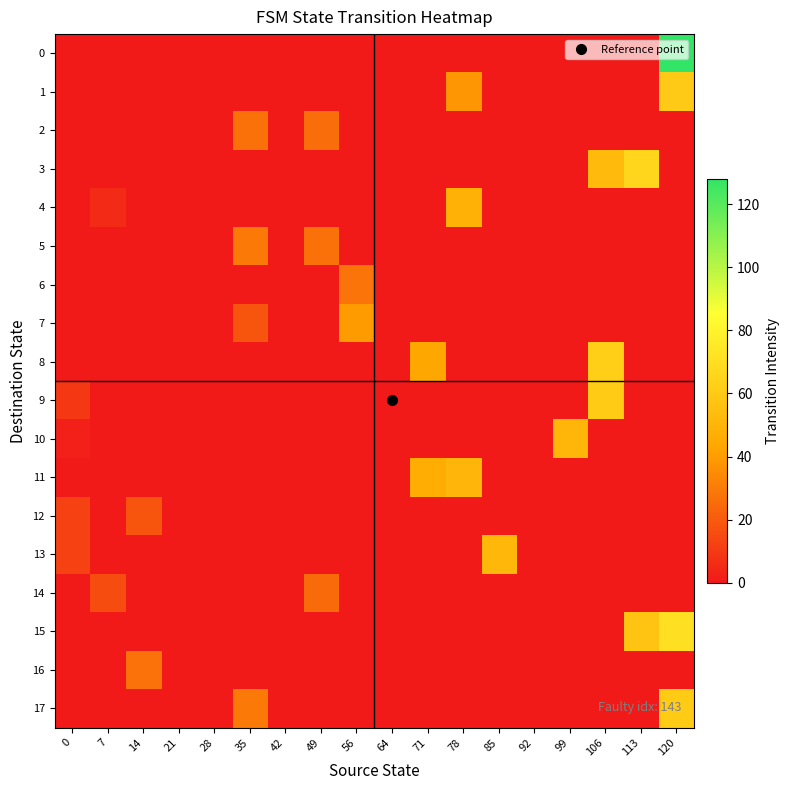

Reading right to left, list all the values displayed in this chart.

0: 120=128.0	113=0.0	106=0.0	99=0.0	92=0.0	85=0.0	78=0.0	71=0.0	64=0.0	56=0.0	49=0.0	42=0.0	35=0.0	28=0.0	21=0.0	14=0.0	7=0.0	0=0.0
1: 120=60.2	113=0.0	106=0.0	99=0.0	92=0.0	85=0.0	78=38.2	71=0.0	64=0.0	56=0.0	49=0.0	42=0.0	35=0.0	28=0.0	21=0.0	14=0.0	7=0.0	0=0.0
2: 120=0.0	113=0.0	106=0.0	99=0.0	92=0.0	85=0.0	78=0.0	71=0.0	64=0.0	56=0.0	49=25.8	42=0.0	35=26.7	28=0.0	21=0.0	14=0.0	7=0.0	0=0.0
3: 120=0.0	113=65.9	106=52.5	99=0.0	92=0.0	85=0.0	78=0.0	71=0.0	64=0.0	56=0.0	49=0.0	42=0.0	35=0.0	28=0.0	21=0.0	14=0.0	7=0.0	0=0.0
4: 120=0.0	113=0.0	106=0.0	99=0.0	92=0.0	85=0.0	78=48.2	71=0.0	64=0.0	56=0.0	49=0.0	42=0.0	35=0.0	28=0.0	21=0.0	14=0.0	7=5.3	0=0.0
5: 120=0.0	113=0.0	106=0.0	99=0.0	92=0.0	85=0.0	78=0.0	71=0.0	64=0.0	56=0.0	49=26.7	42=0.0	35=29.6	28=0.0	21=0.0	14=0.0	7=0.0	0=0.0
6: 120=0.0	113=0.0	106=0.0	99=0.0	92=0.0	85=0.0	78=0.0	71=0.0	64=0.0	56=27.7	49=0.0	42=0.0	35=0.0	28=0.0	21=0.0	14=0.0	7=0.0	0=0.0
7: 120=0.0	113=0.0	106=0.0	99=0.0	92=0.0	85=0.0	78=0.0	71=0.0	64=0.0	56=39.6	49=0.0	42=0.0	35=18.1	28=0.0	21=0.0	14=0.0	7=0.0	0=0.0
8: 120=0.0	113=0.0	106=62.1	99=0.0	92=0.0	85=0.0	78=0.0	71=43.9	64=0.0	56=0.0	49=0.0	42=0.0	35=0.0	28=0.0	21=0.0	14=0.0	7=0.0	0=0.0
9: 120=0.0	113=0.0	106=60.7	99=0.0	92=0.0	85=0.0	78=0.0	71=0.0	64=0.0	56=0.0	49=0.0	42=0.0	35=0.0	28=0.0	21=0.0	14=0.0	7=0.0	0=9.6
10: 120=0.0	113=0.0	106=0.0	99=50.6	92=0.0	85=0.0	78=0.0	71=0.0	64=0.0	56=0.0	49=0.0	42=0.0	35=0.0	28=0.0	21=0.0	14=0.0	7=0.0	0=2.4
11: 120=0.0	113=0.0	106=0.0	99=0.0	92=0.0	85=0.0	78=50.1	71=45.9	64=0.0	56=0.0	49=0.0	42=0.0	35=0.0	28=0.0	21=0.0	14=0.0	7=0.0	0=0.0
12: 120=0.0	113=0.0	106=0.0	99=0.0	92=0.0	85=0.0	78=0.0	71=0.0	64=0.0	56=0.0	49=0.0	42=0.0	35=0.0	28=0.0	21=0.0	14=18.1	7=0.0	0=12.9
13: 120=0.0	113=0.0	106=0.0	99=0.0	92=0.0	85=51.1	78=0.0	71=0.0	64=0.0	56=0.0	49=0.0	42=0.0	35=0.0	28=0.0	21=0.0	14=0.0	7=0.0	0=12.9
14: 120=0.0	113=0.0	106=0.0	99=0.0	92=0.0	85=0.0	78=0.0	71=0.0	64=0.0	56=0.0	49=24.8	42=0.0	35=0.0	28=0.0	21=0.0	14=0.0	7=15.8	0=0.0
15: 120=70.2	113=57.3	106=0.0	99=0.0	92=0.0	85=0.0	78=0.0	71=0.0	64=0.0	56=0.0	49=0.0	42=0.0	35=0.0	28=0.0	21=0.0	14=0.0	7=0.0	0=0.0
16: 120=0.0	113=0.0	106=0.0	99=0.0	92=0.0	85=0.0	78=0.0	71=0.0	64=0.0	56=0.0	49=0.0	42=0.0	35=0.0	28=0.0	21=0.0	14=27.2	7=0.0	0=0.0
17: 120=60.7	113=0.0	106=0.0	99=0.0	92=0.0	85=0.0	78=0.0	71=0.0	64=0.0	56=0.0	49=0.0	42=0.0	35=29.6	28=0.0	21=0.0	14=0.0	7=0.0	0=0.0